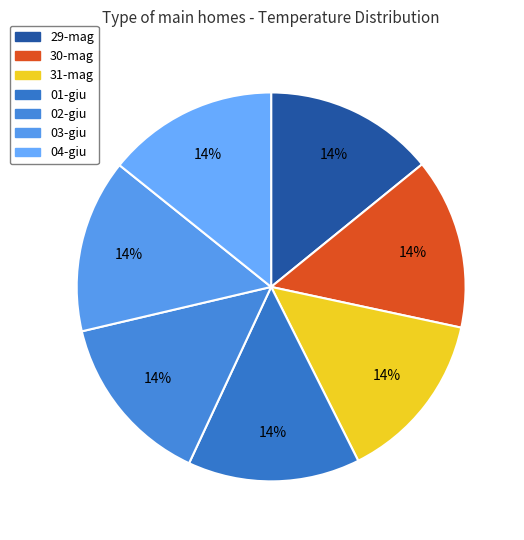

To the nearest percent, what is the average slice percentage?

14%